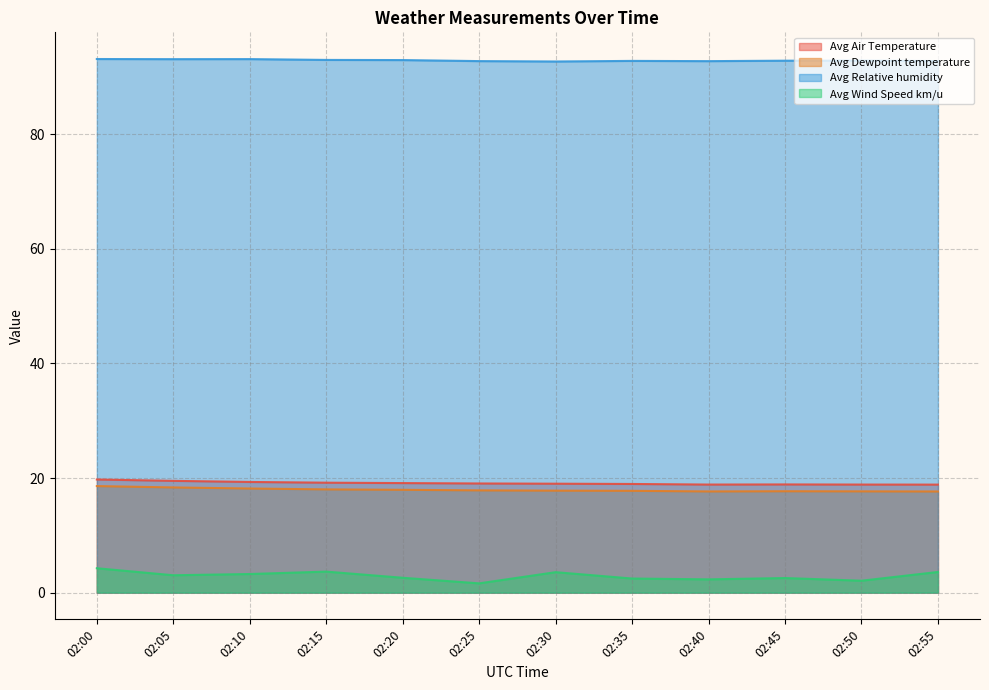

What is the difference between the maximum and minimum values in the Avg Air Temperature series?

0.9